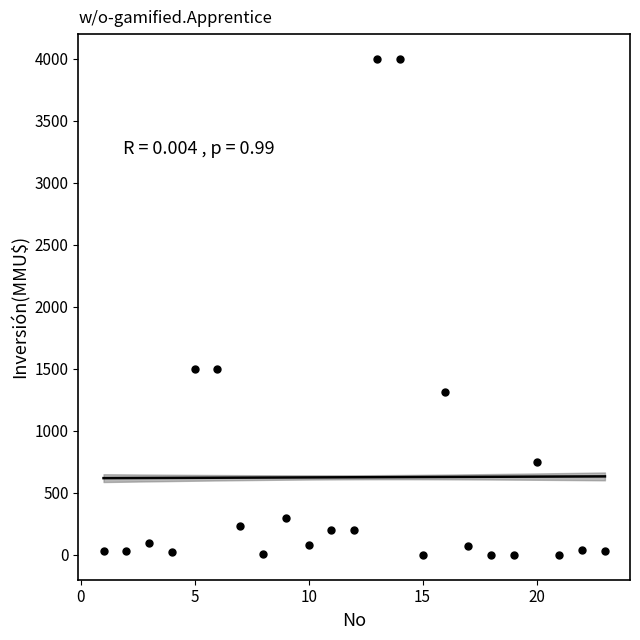

What is the range of X values (max minus min)?

22